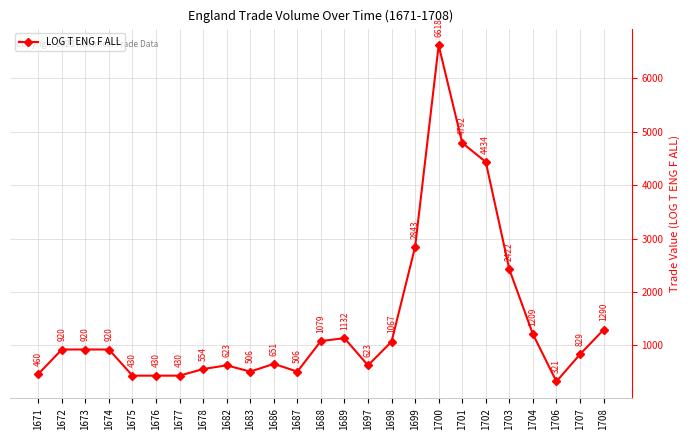

At which label is the value closest to 3469?

1699